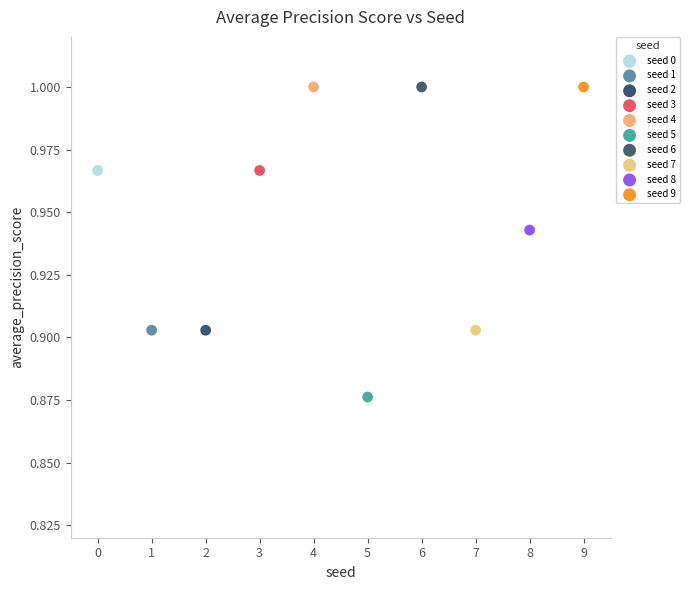

What are all the series names shown in the legend?

seed 0, seed 1, seed 2, seed 3, seed 4, seed 5, seed 6, seed 7, seed 8, seed 9